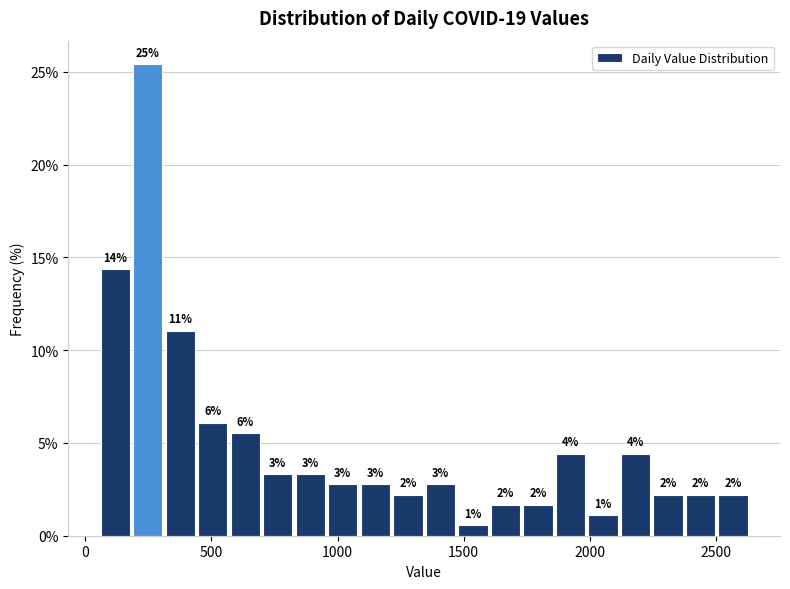

Read against the x-axis, roughly where is the centre of the tallest bar?

250